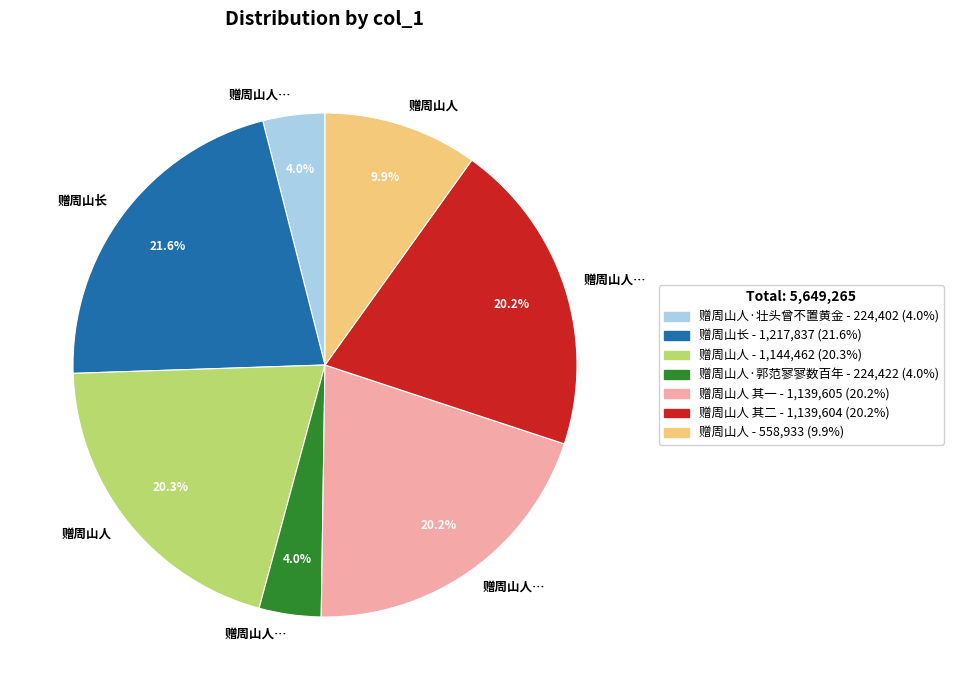

Does any single category account for the majority?

No